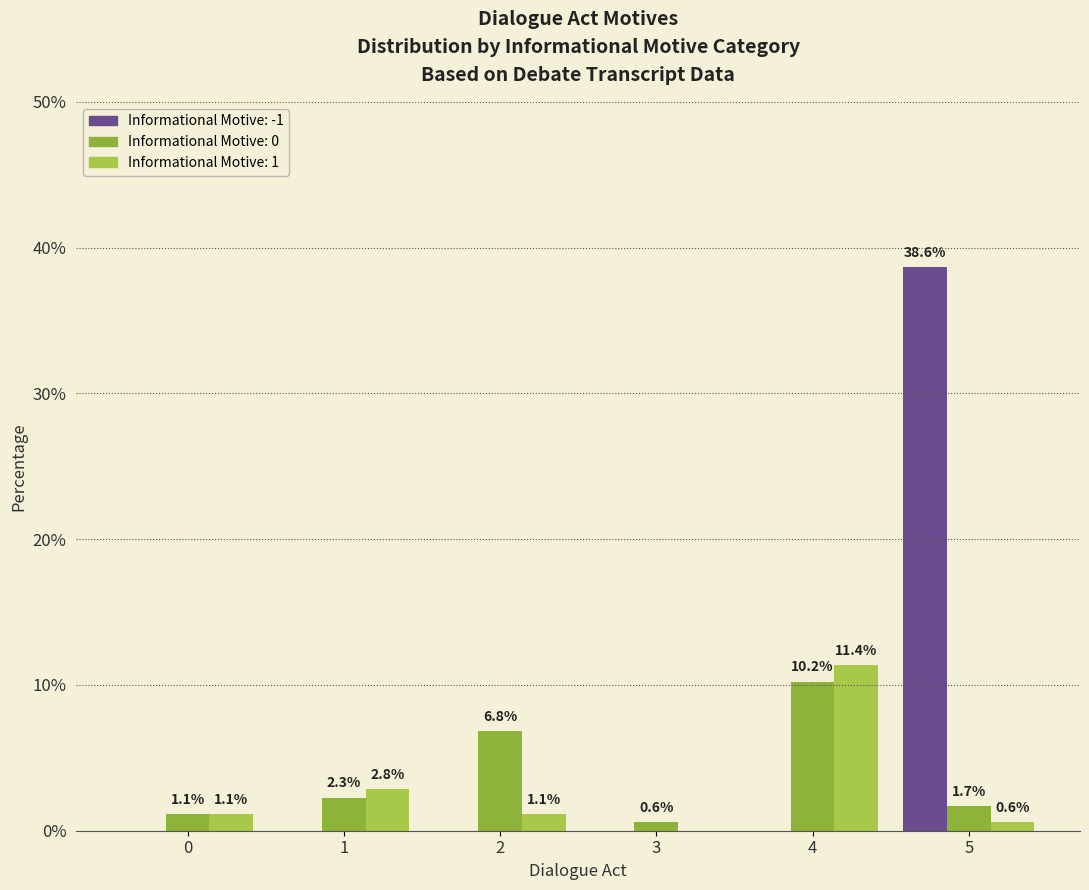

How many groups of bars are there?

6